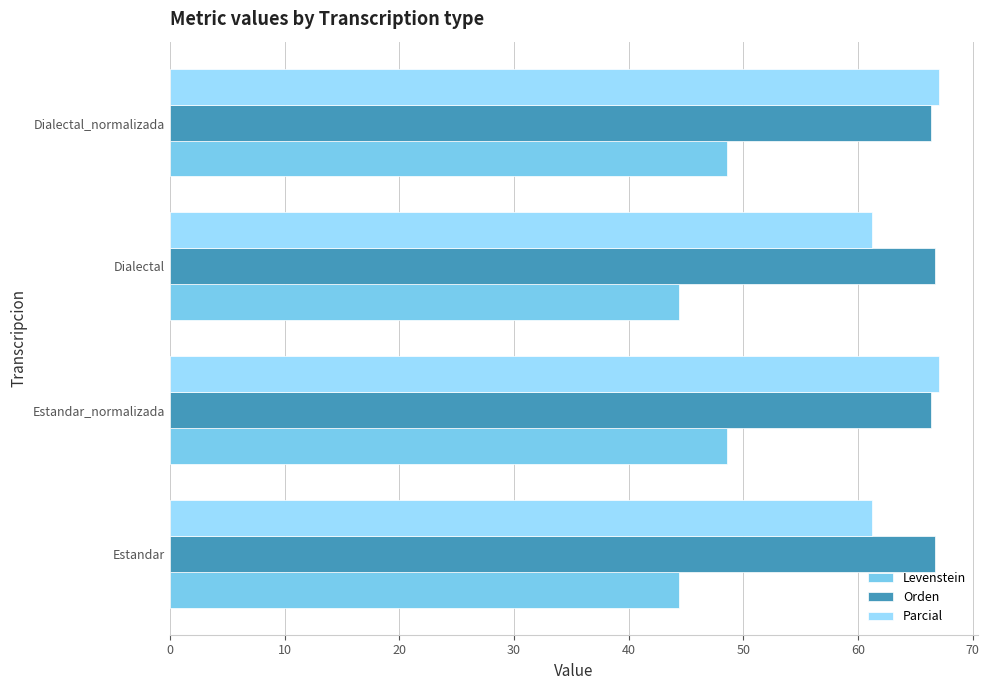

The Orden series shows 110.5 at Dialectal_normalizada. True or false?

False